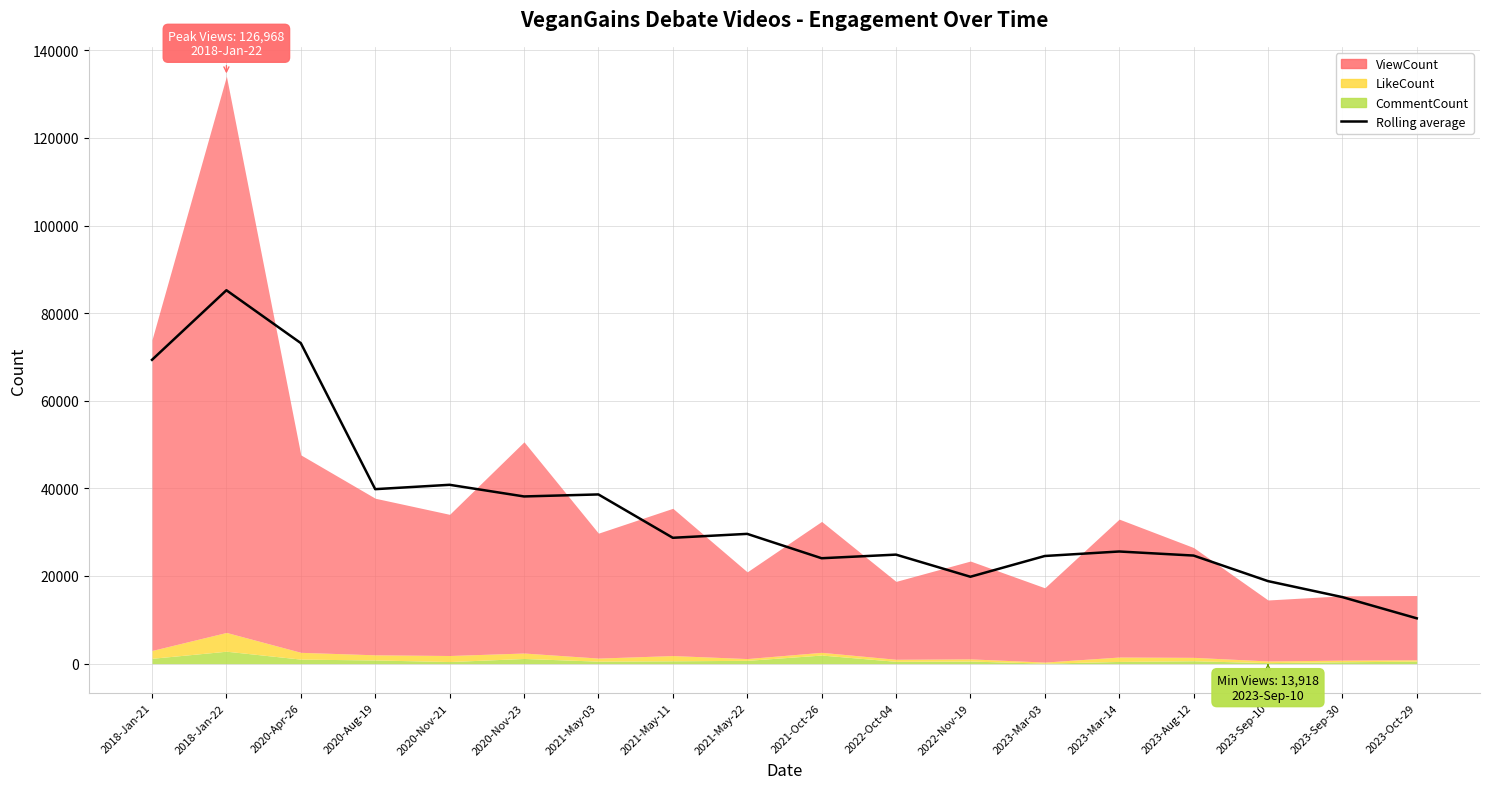

Is it true that the value at 2018-Jan-21 is 35641.8?

False